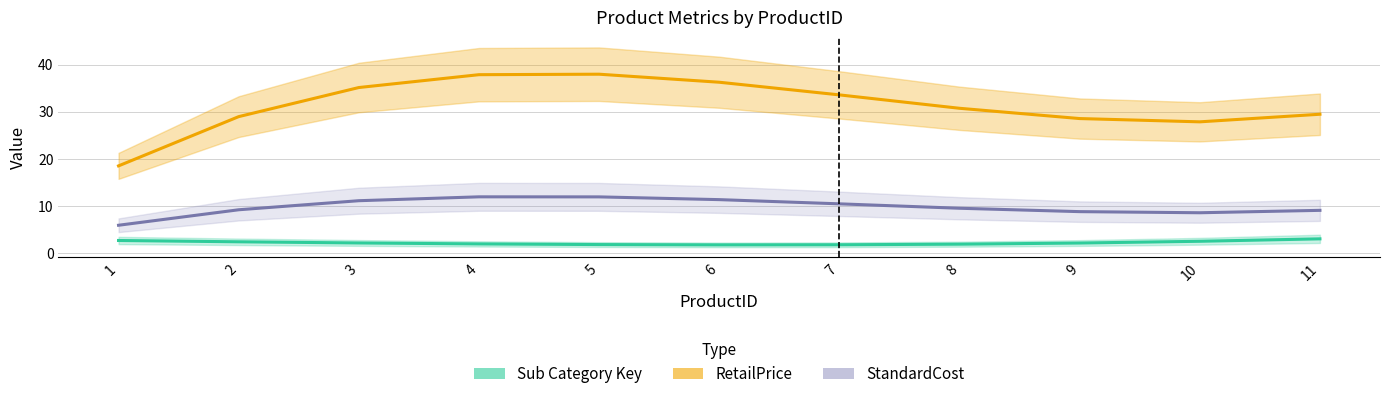

What are all the series names shown in the legend?

Sub Category Key, RetailPrice, StandardCost